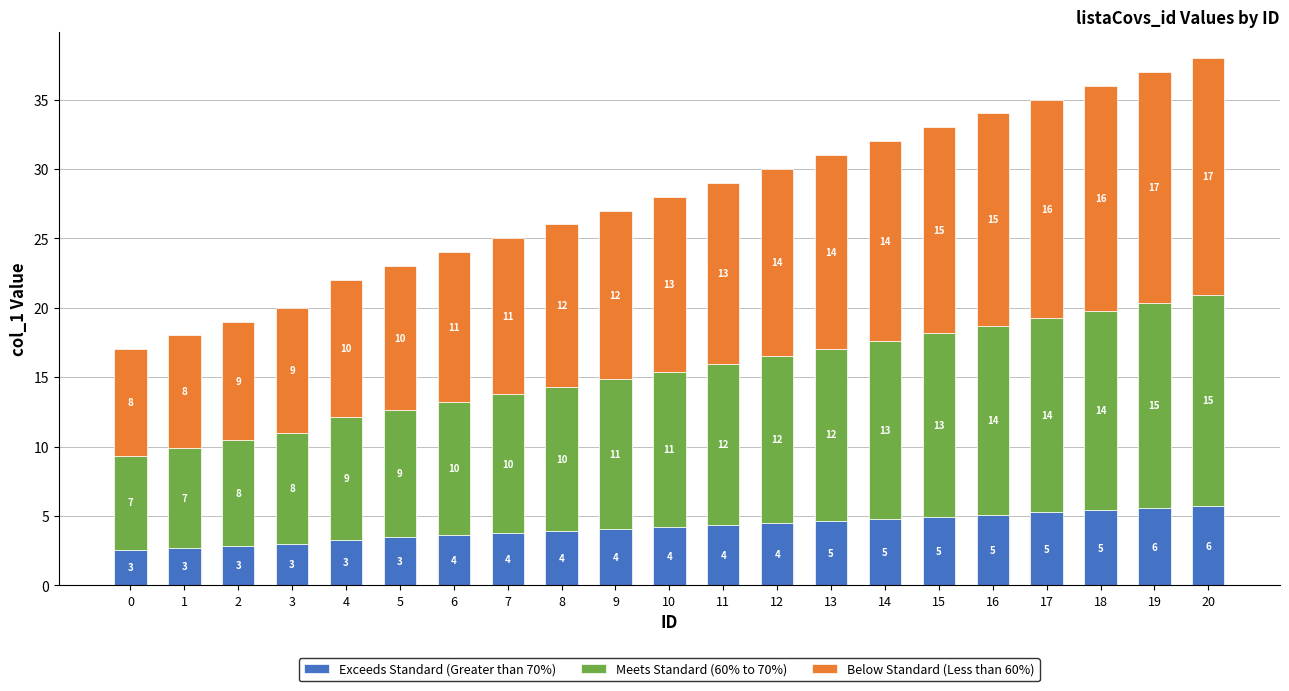

What is the highest value of the Exceeds Standard (Greater than 70%) series?

5.7